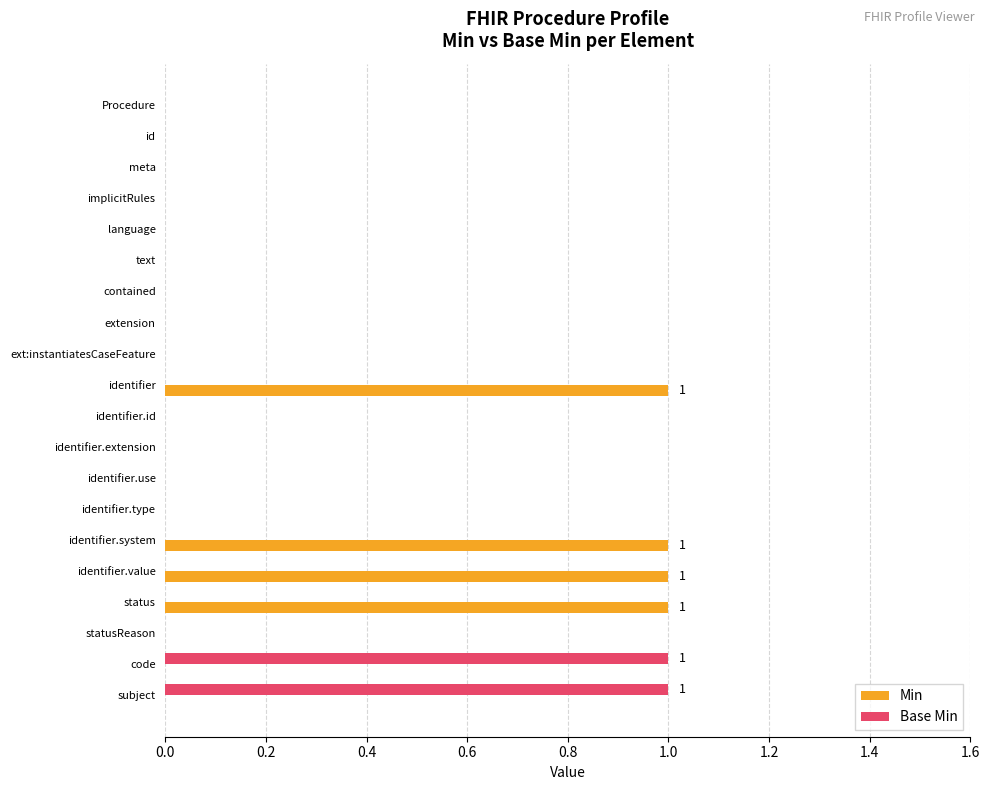

Which series has the largest total across all categories?

Min